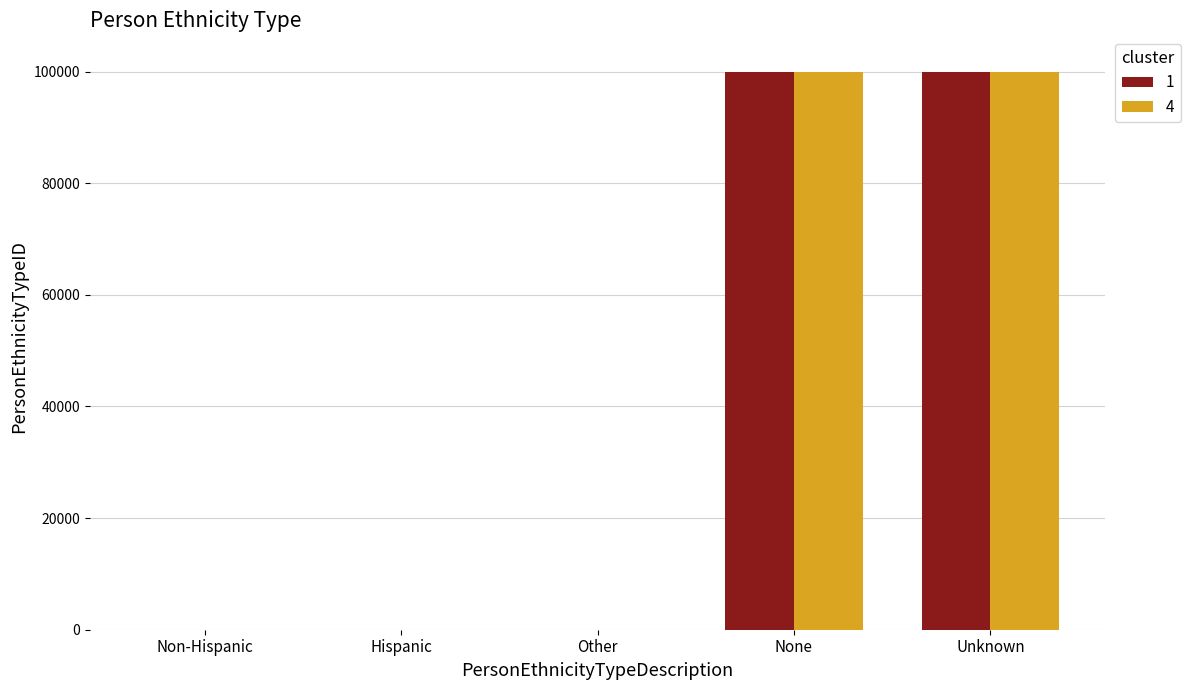

Read the 4 value at Unknown, to the nearest 100.

100000